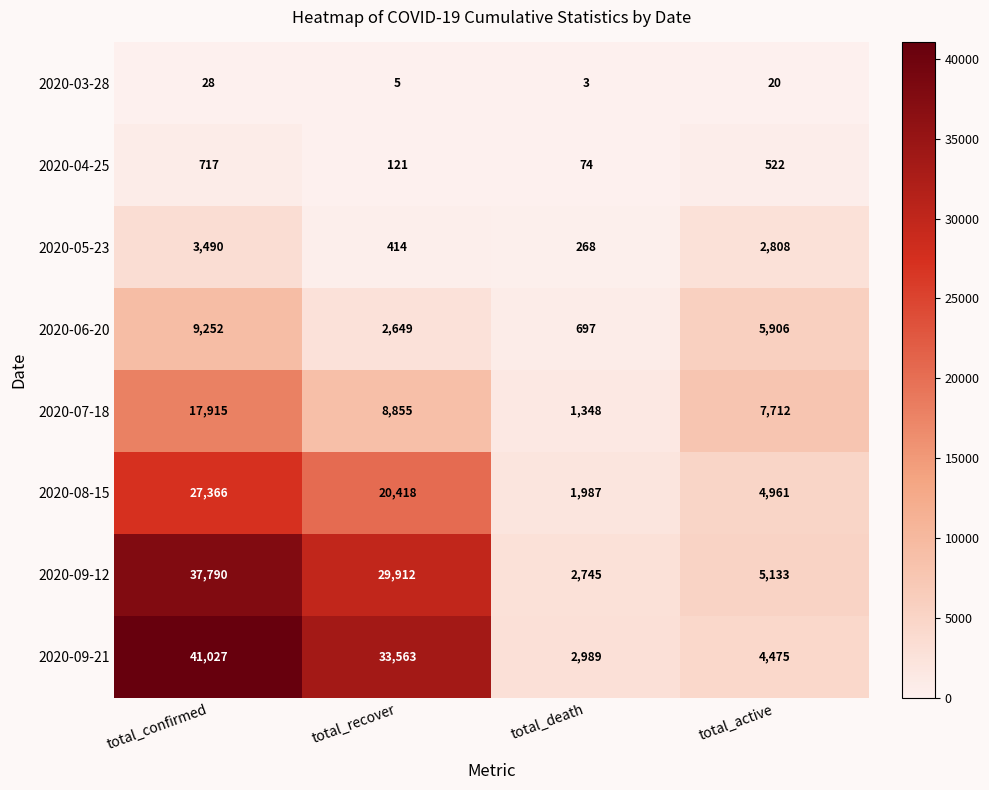

What is the average value of the 2020-03-28 series?

14